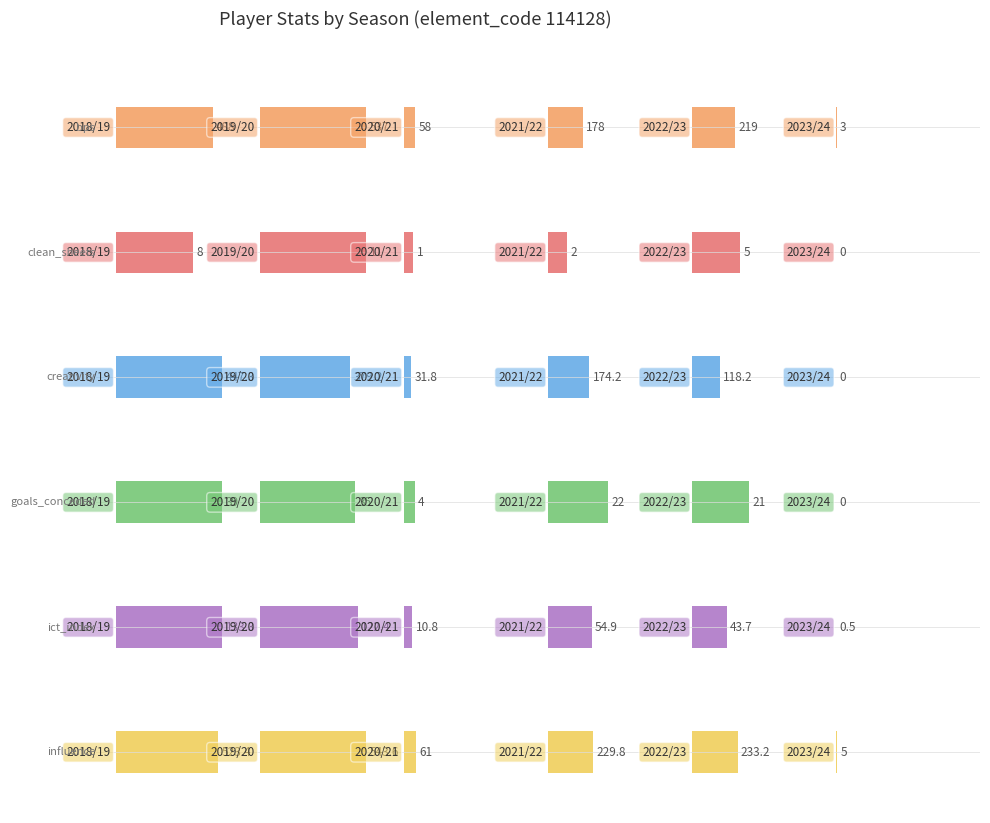

How many values in creativity are above zero?

5